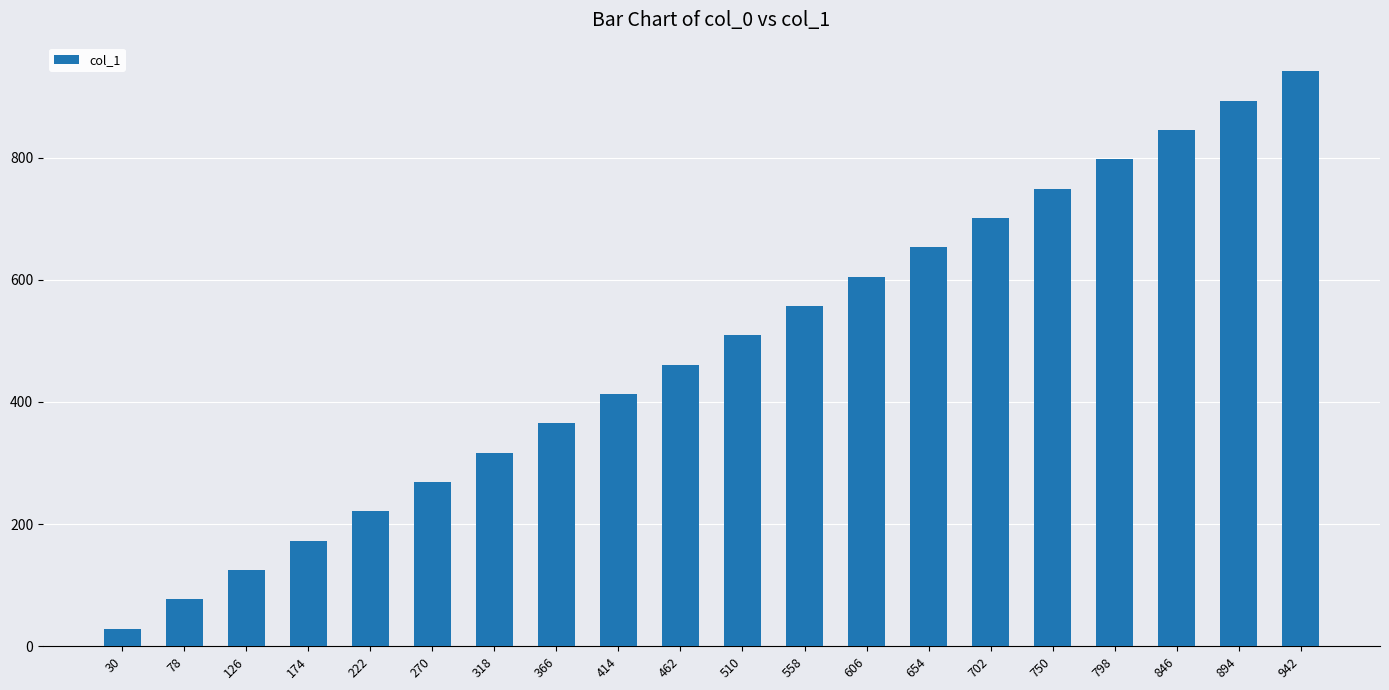

True or false: the data shows 701 at 702.

True